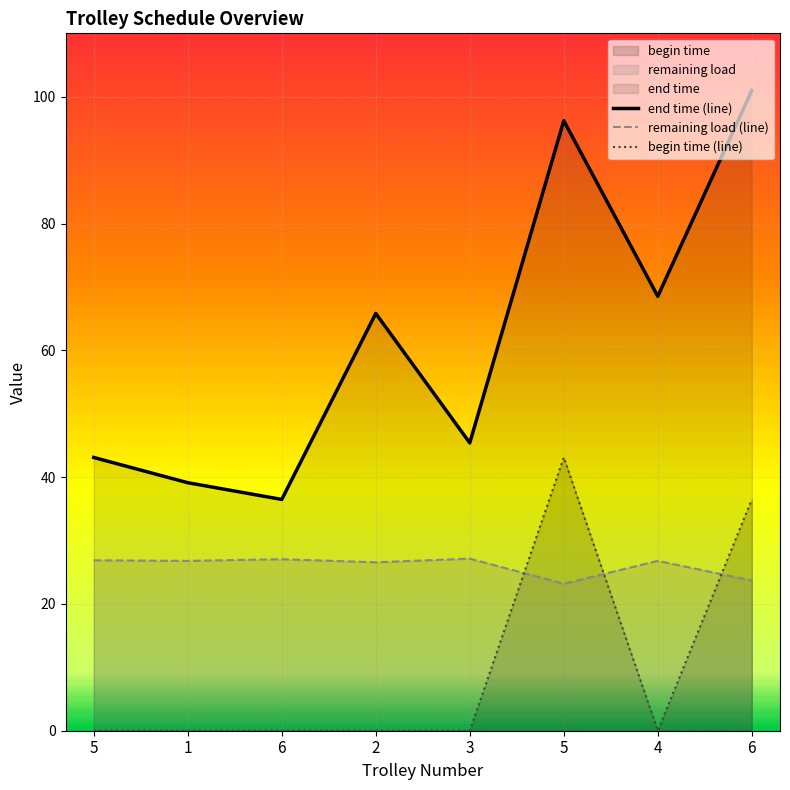

What is the greatest value displayed?

101.0